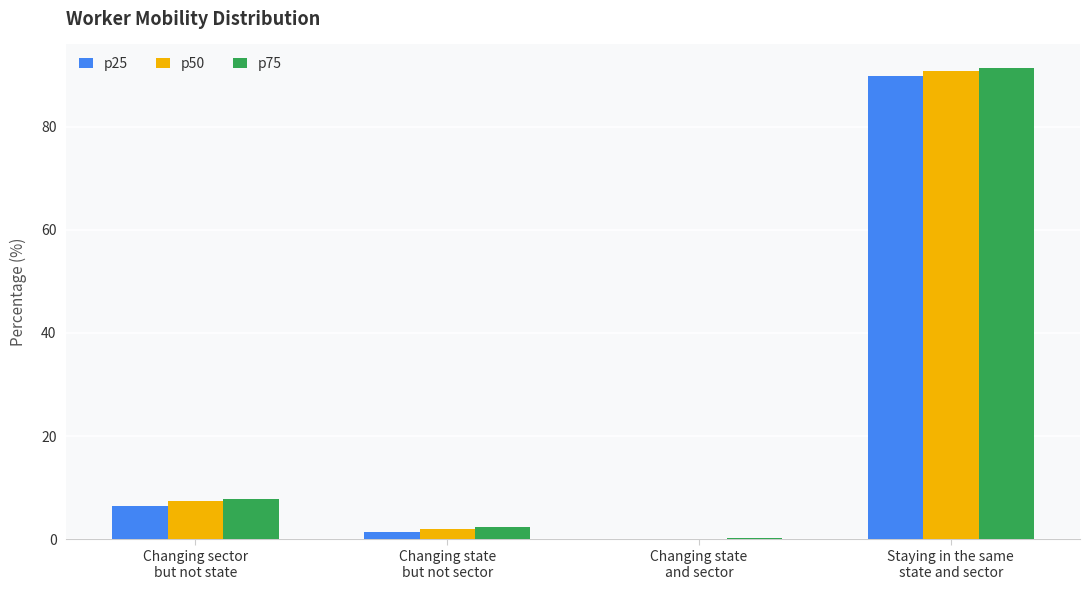

What is the sum of all p75 values?

101.7